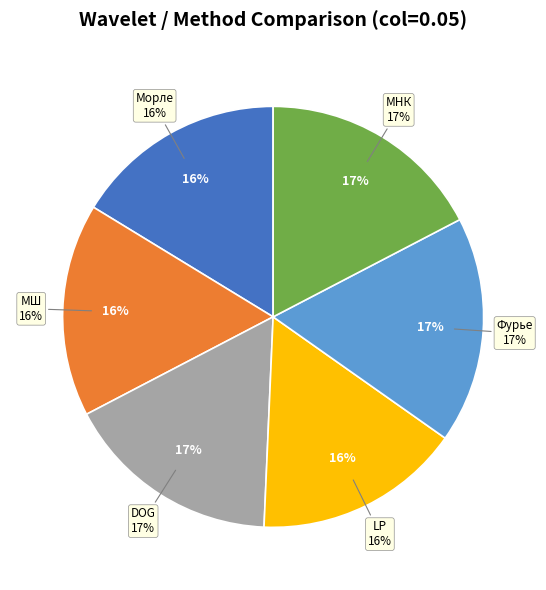

What is the largest slice in the pie chart?

Фурье